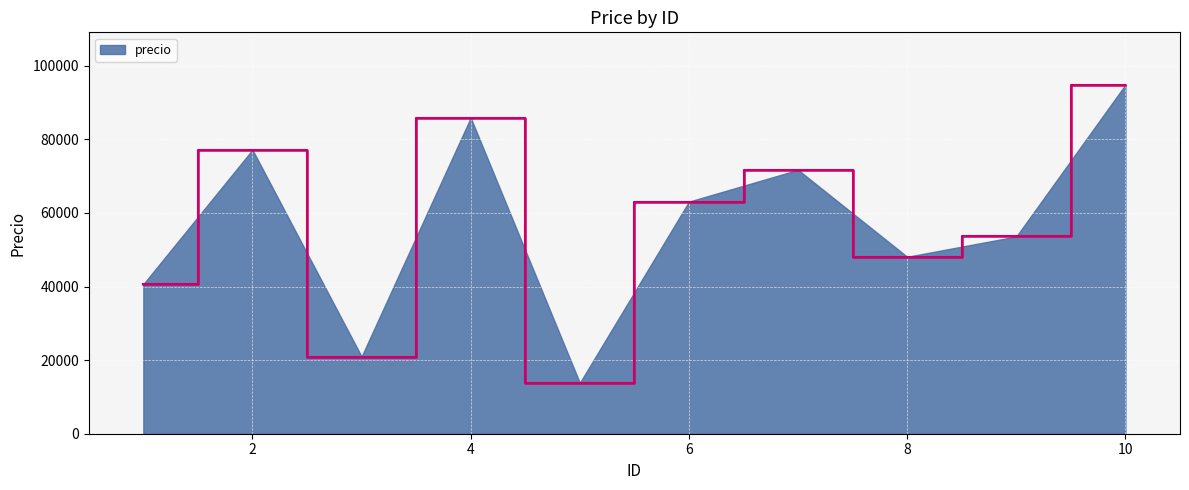

What is the smallest value displayed?

13828